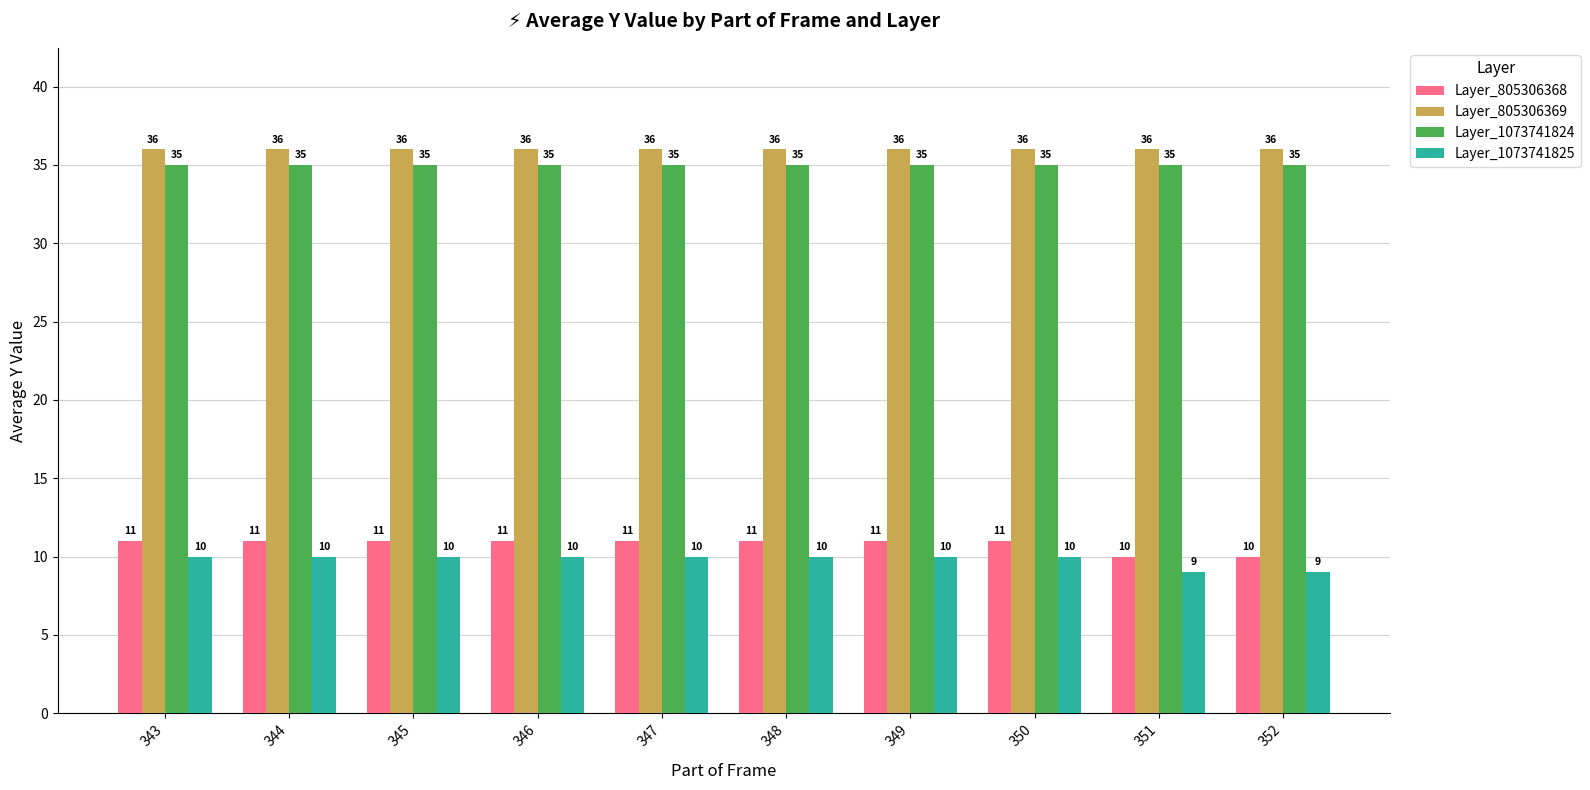

What is the total value across all series at 347?

92